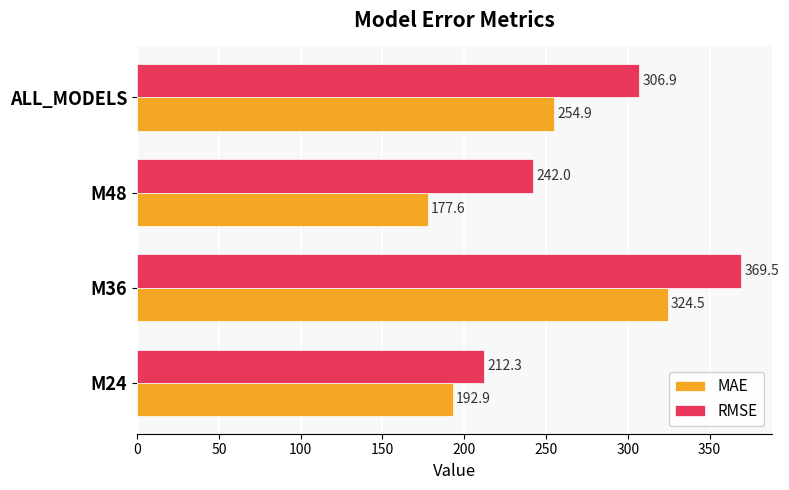

The value of RMSE at M36 is 553.4. True or false?

False